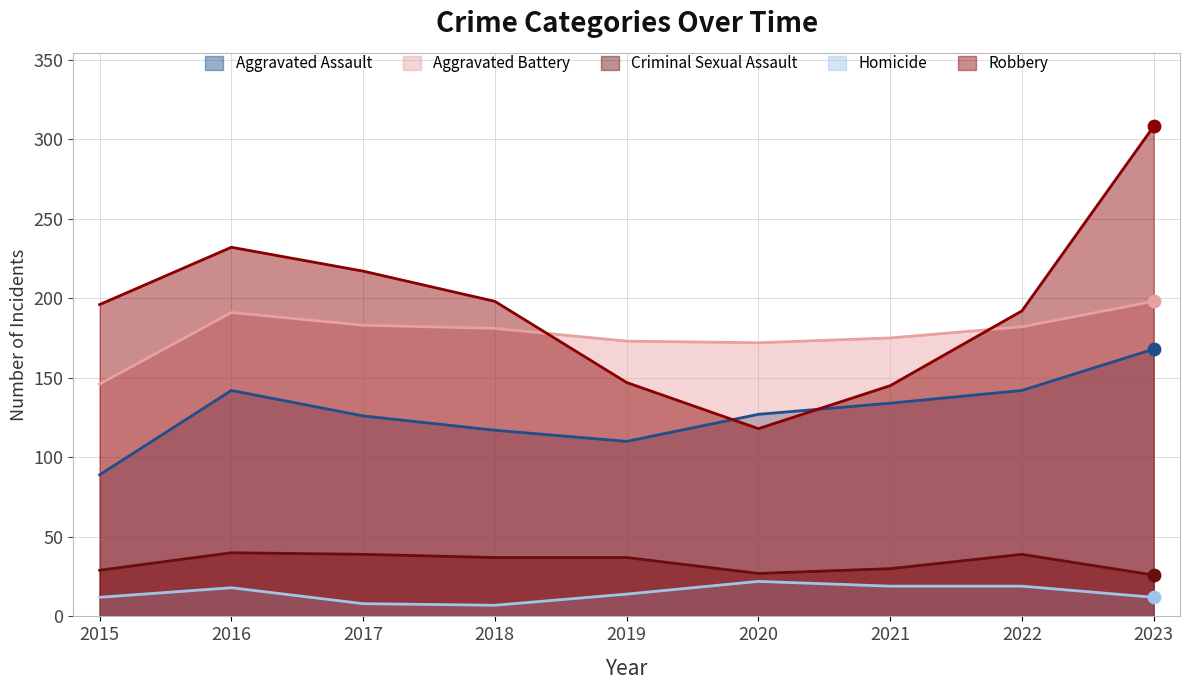

What are all the series names shown in the legend?

Aggravated Assault, Aggravated Battery, Criminal Sexual Assault, Homicide, Robbery